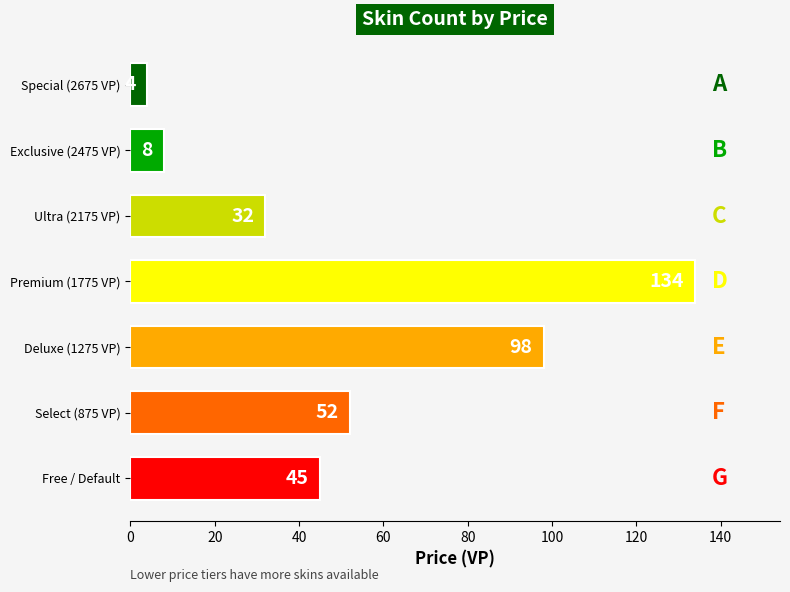

The chart shows a value of 98 at Deluxe (1275 VP). True or false?

True